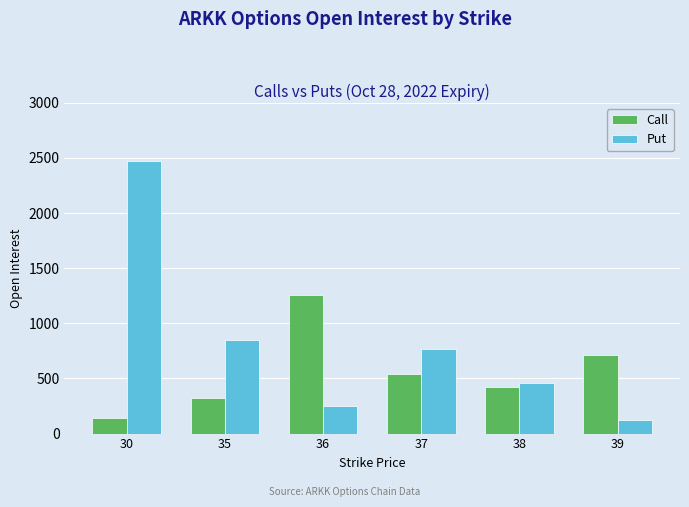

At which category does the chart reach its peak across all series?

30